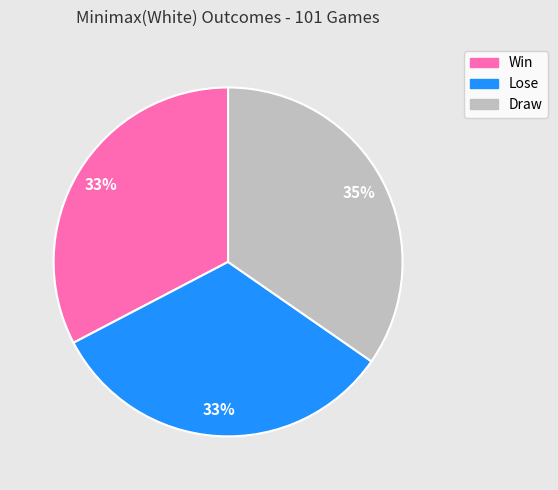

How many segments does this pie chart have?

3